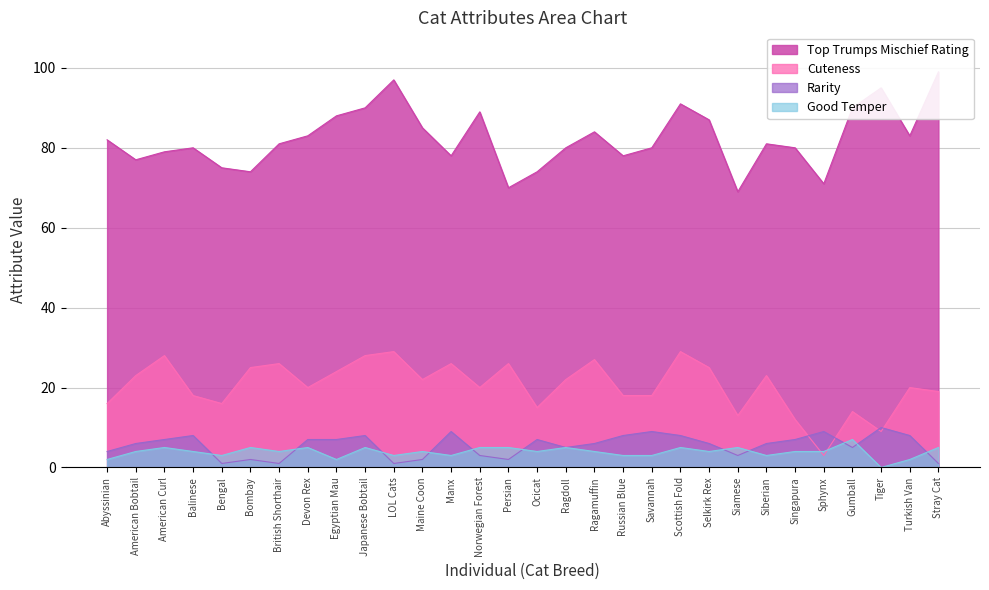

True or false: Top Trumps Mischief Rating and Rarity intersect in this chart.

False